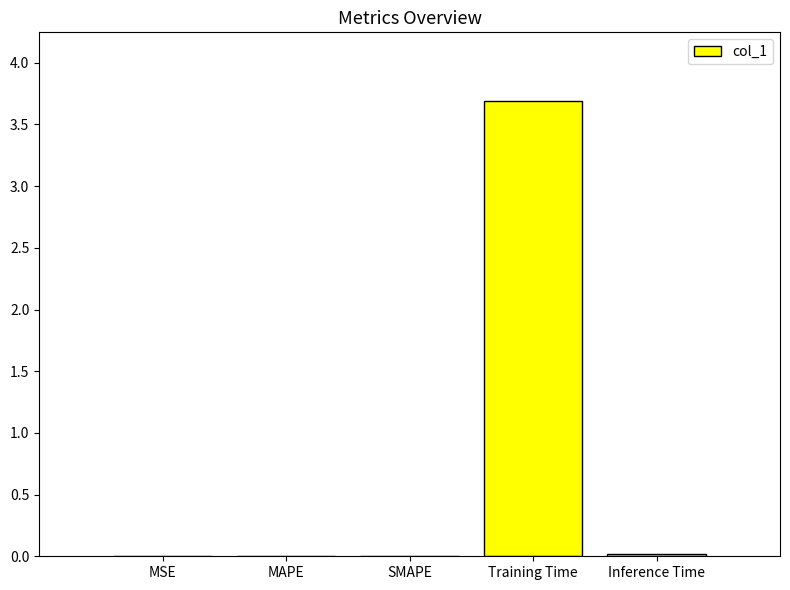

Are the bars horizontal?

No